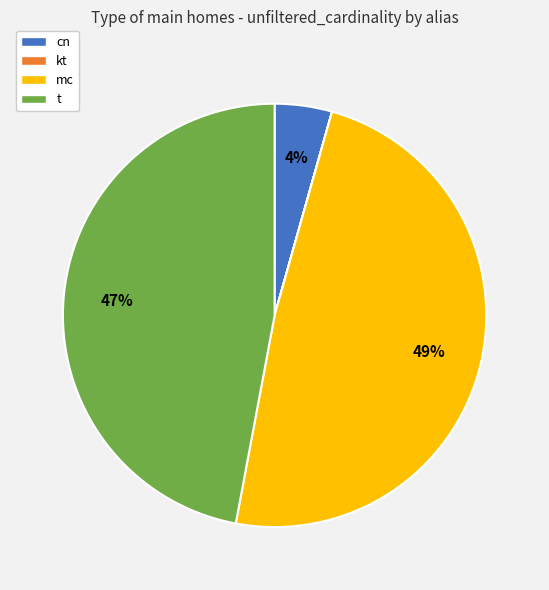

Is the sum of cn and t greater than half?

Yes